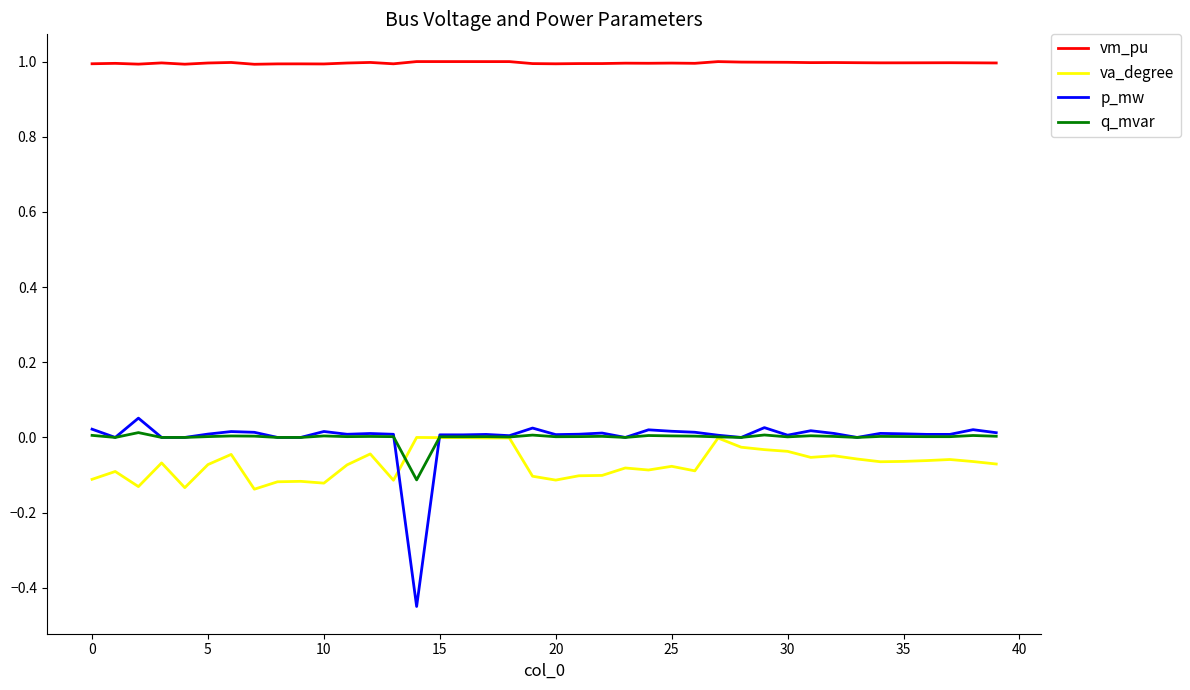

Which series has the widest spread of values?

p_mw